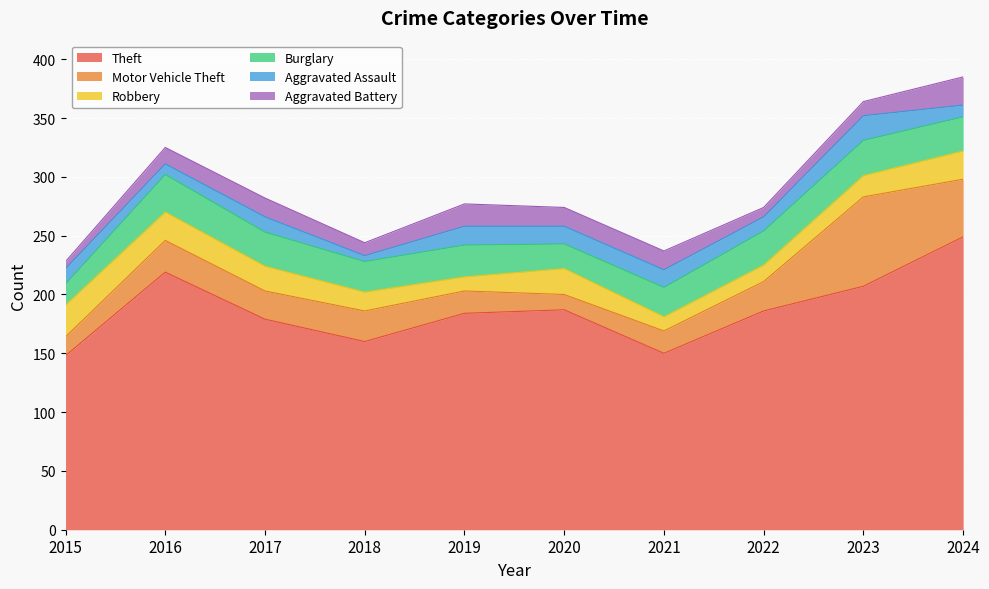

Where is Aggravated Battery nearest to the value 15?

2016